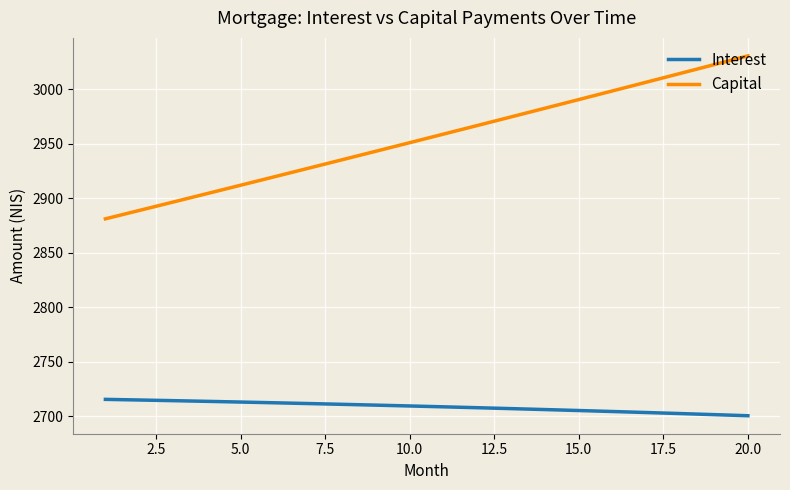

What is the difference between the maximum and second lowest values in the Interest series?

14.0